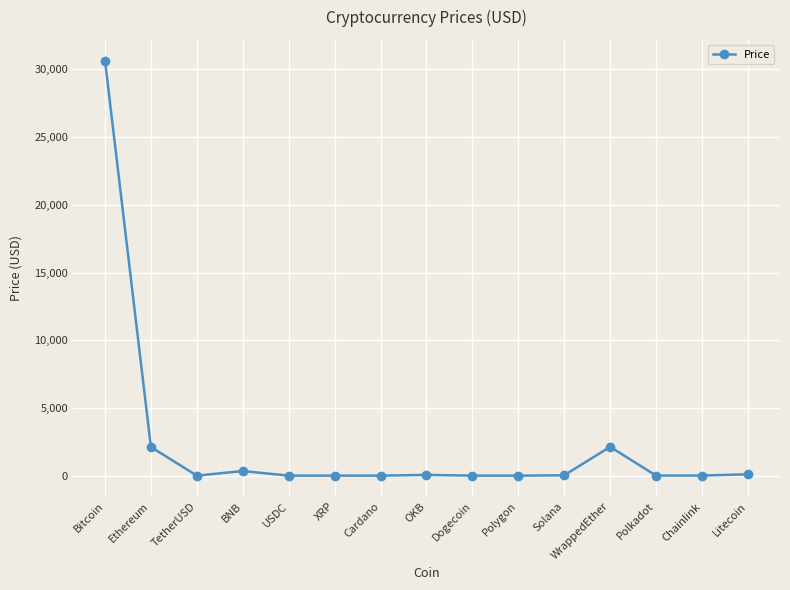

What is the greatest value displayed?

30646.1